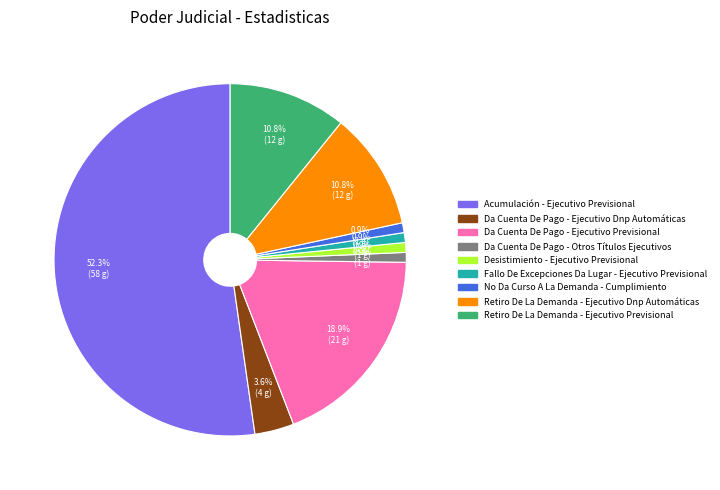

To the nearest percent, what is the difference between the largest and smallest slice percentages?

51%